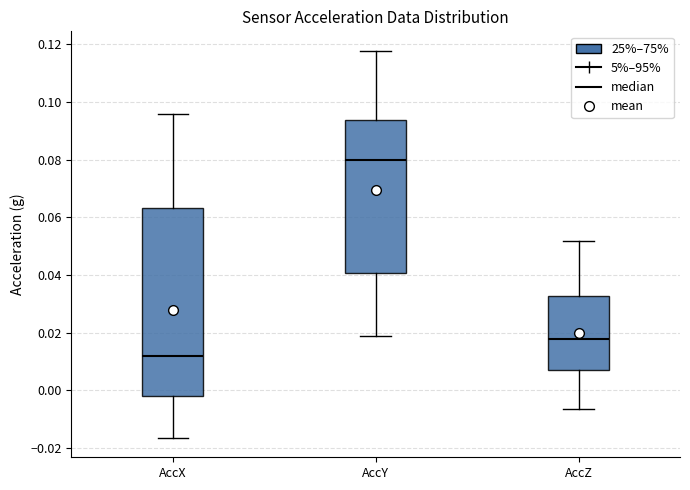

Which box has the lowest median line?

AccX